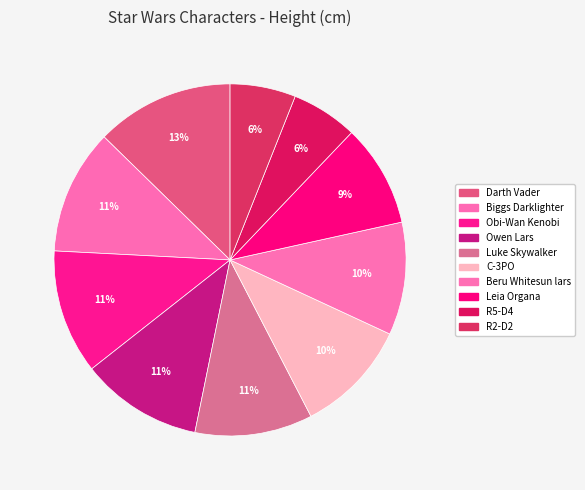

To the nearest percent, what is the difference between the R2-D2 and Obi-Wan Kenobi slice percentages?

5%